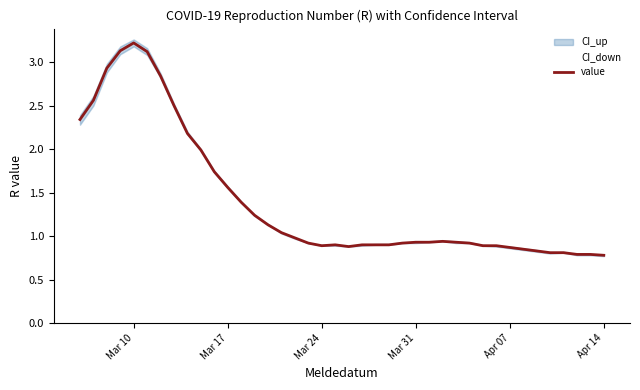

The value series shows 0.9 at Mar 24. True or false?

True